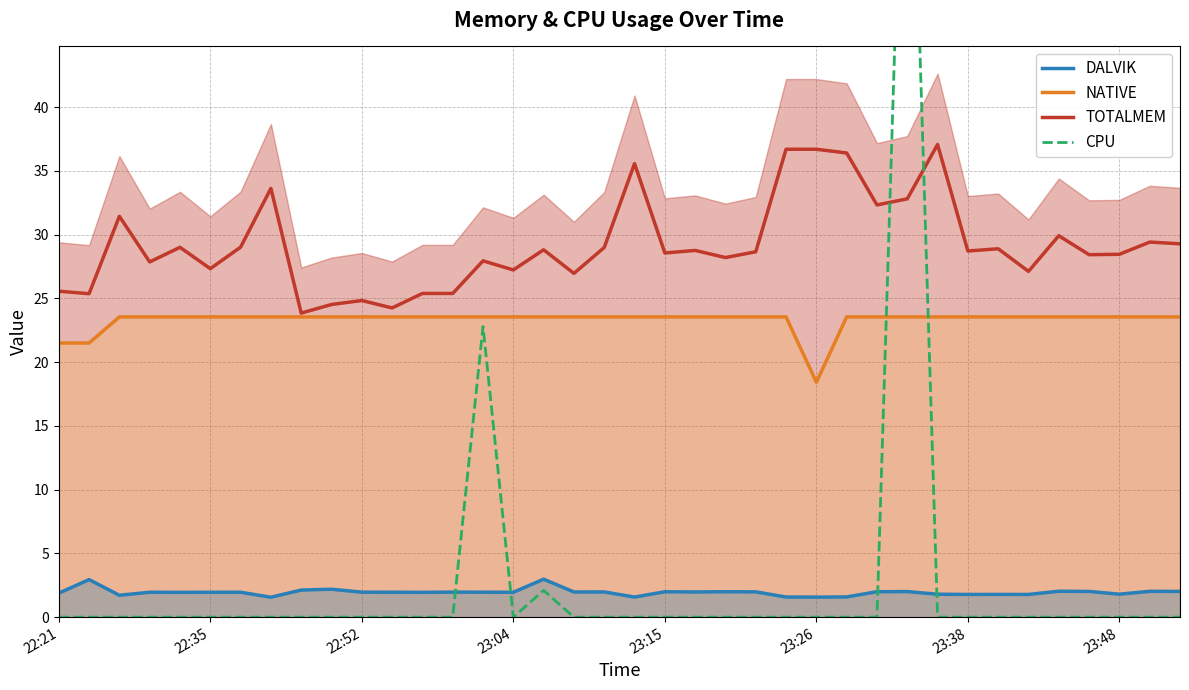

At how many categories does at least one series exceed 26?

30